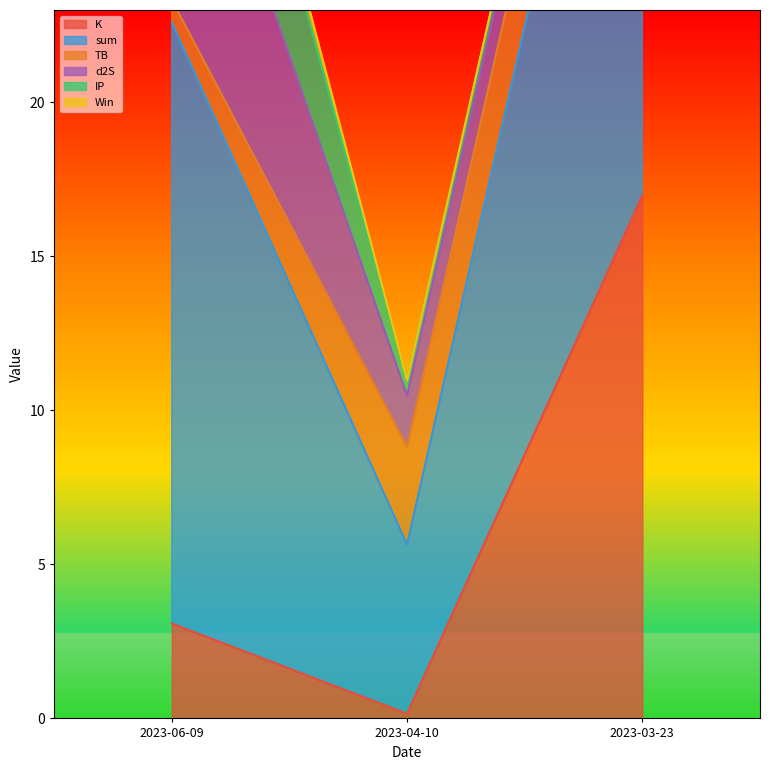

Which series has the widest spread of values?

K